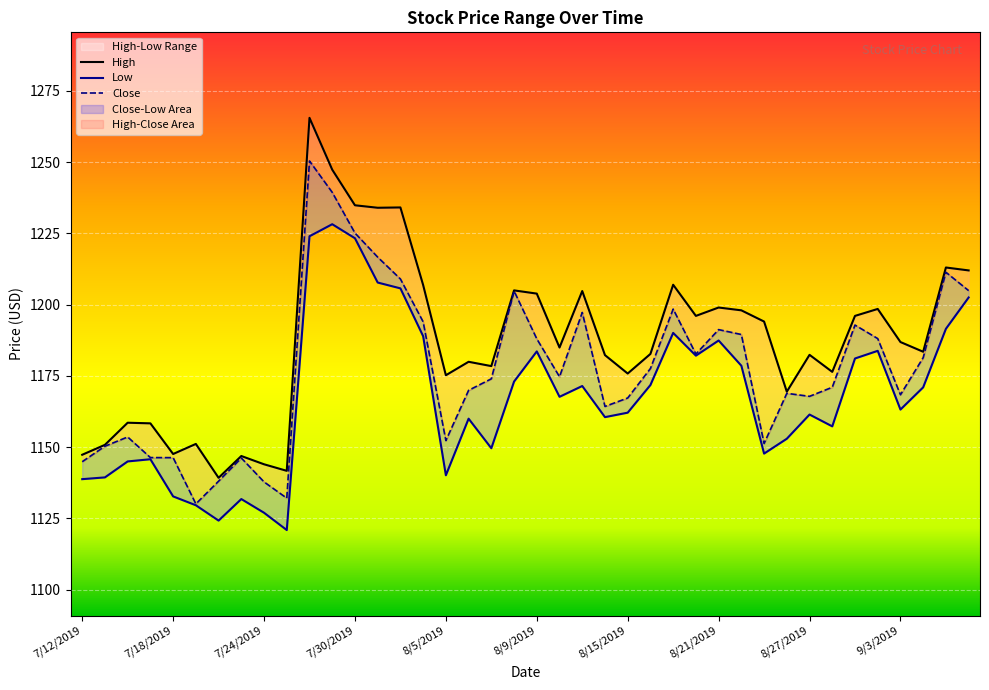

How many values in the Close series exceed 1174?

20